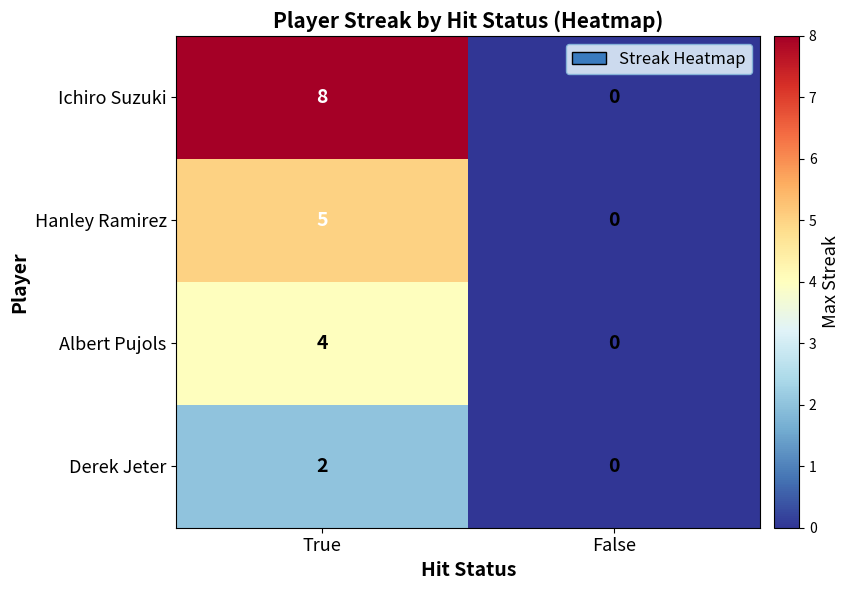

Which series has the largest total across all categories?

Ichiro Suzuki